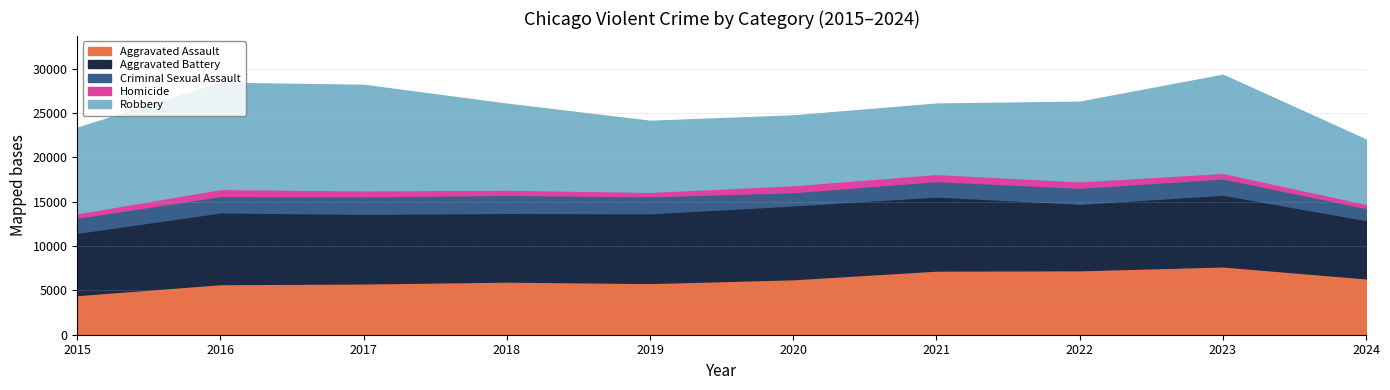

What are all the series names shown in the legend?

Aggravated Assault, Aggravated Battery, Criminal Sexual Assault, Homicide, Robbery